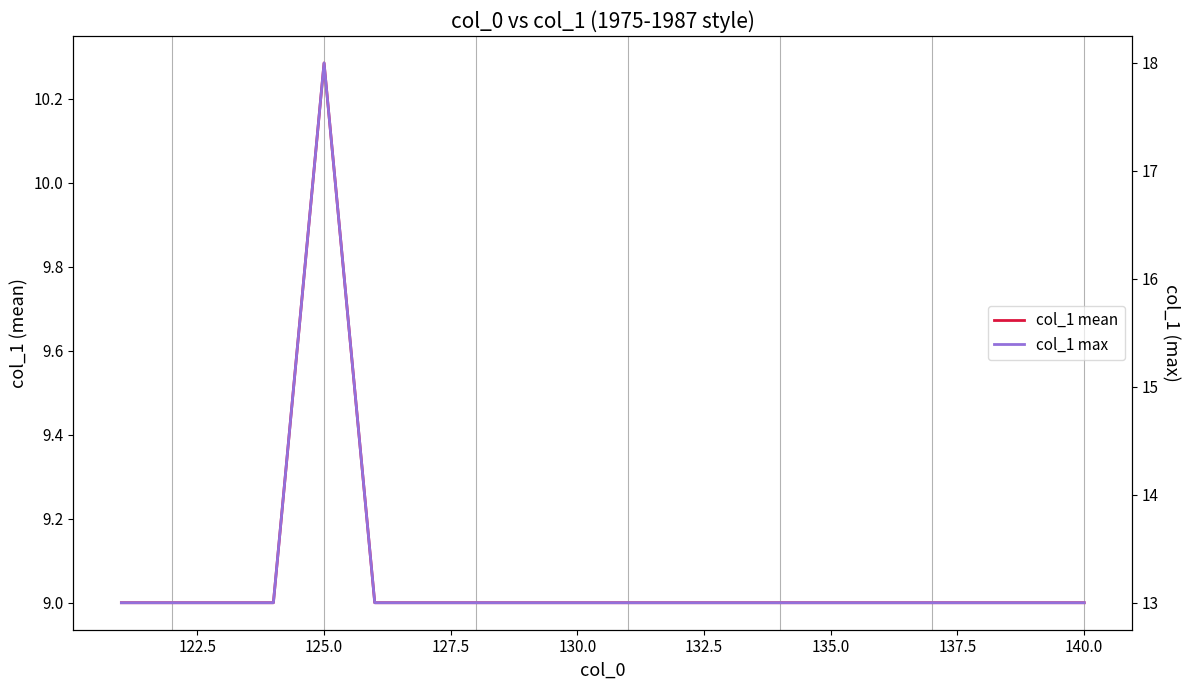

What is the minimum value for col_1 mean?

9.0